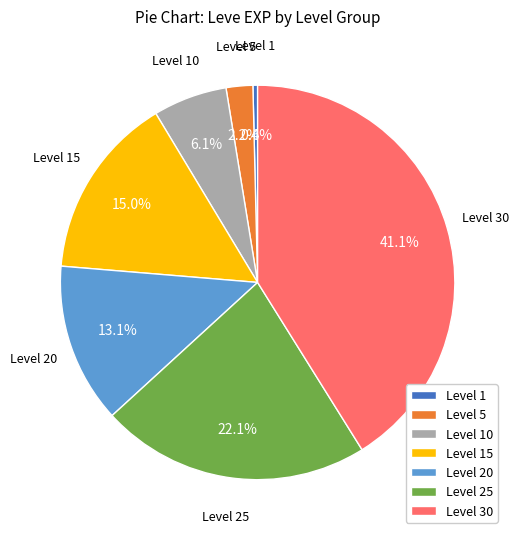

True or false: Level 10 accounts for 6% of the total.

True